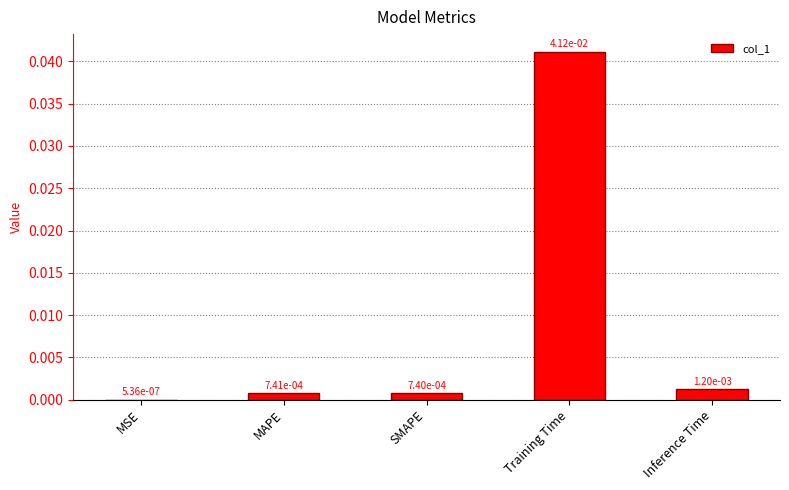

Which category has the highest value across all series?

Training Time